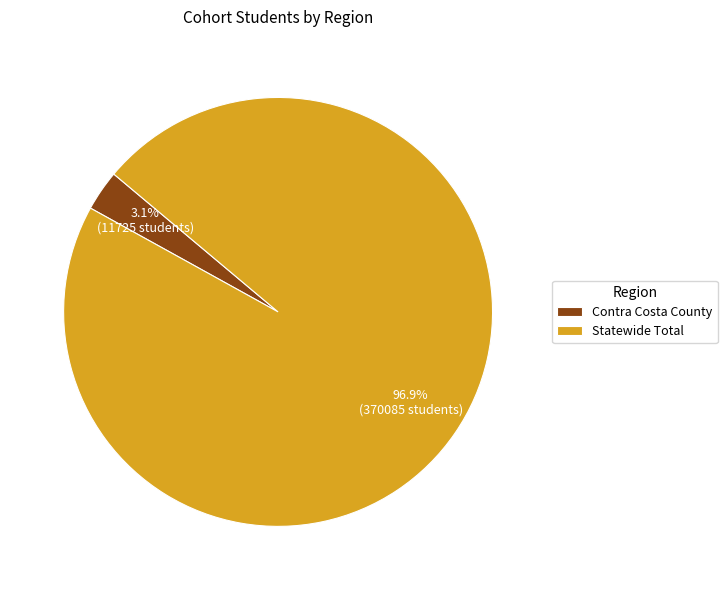

How many slices are in this pie chart?

2